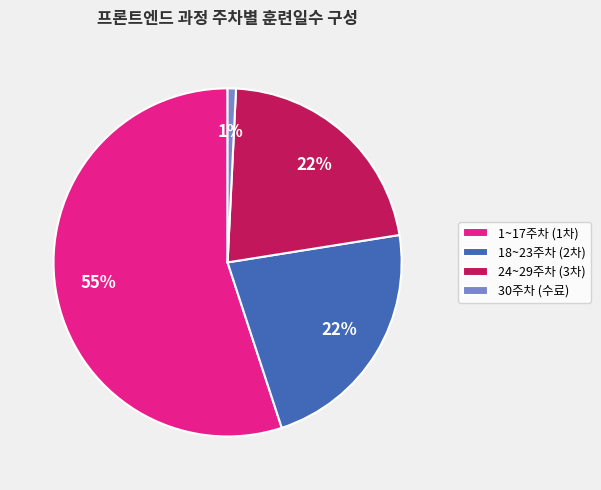

What is the ratio of the value at 1~17주차 (1차) to the value at 24~29주차 (3차)?

2.5